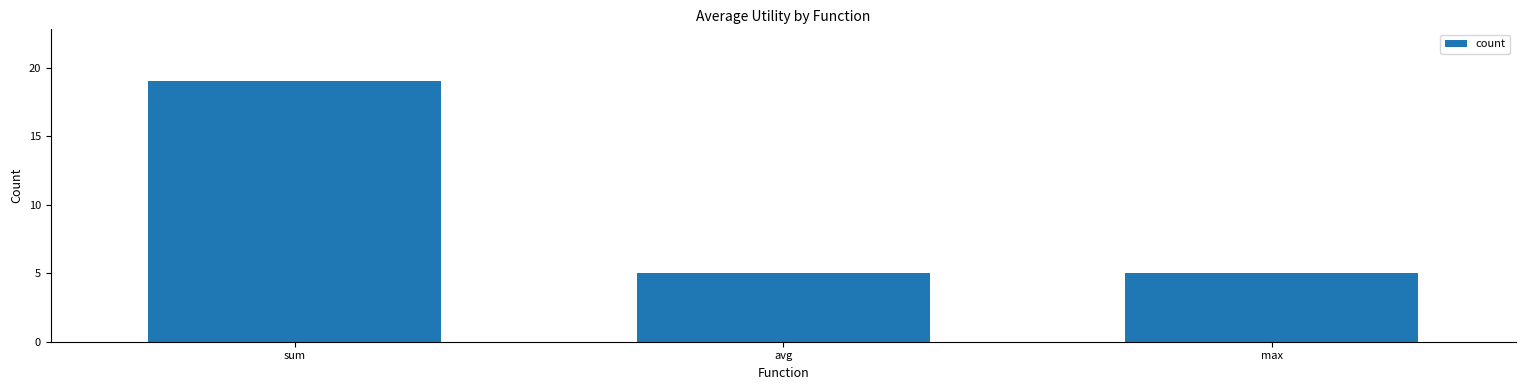

What is the sum of all values?

29